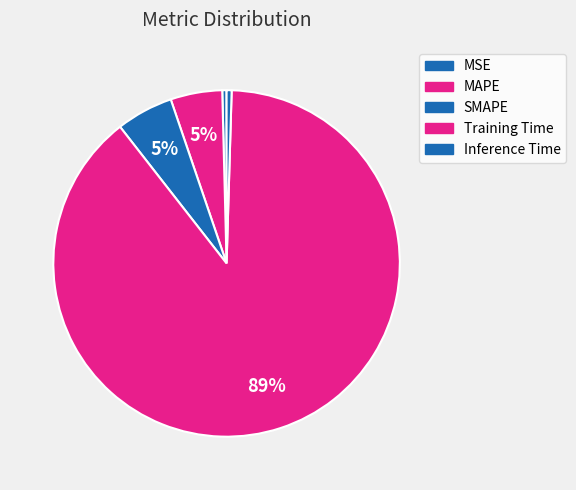

What is the change in value from SMAPE to Inference Time?

-0.2